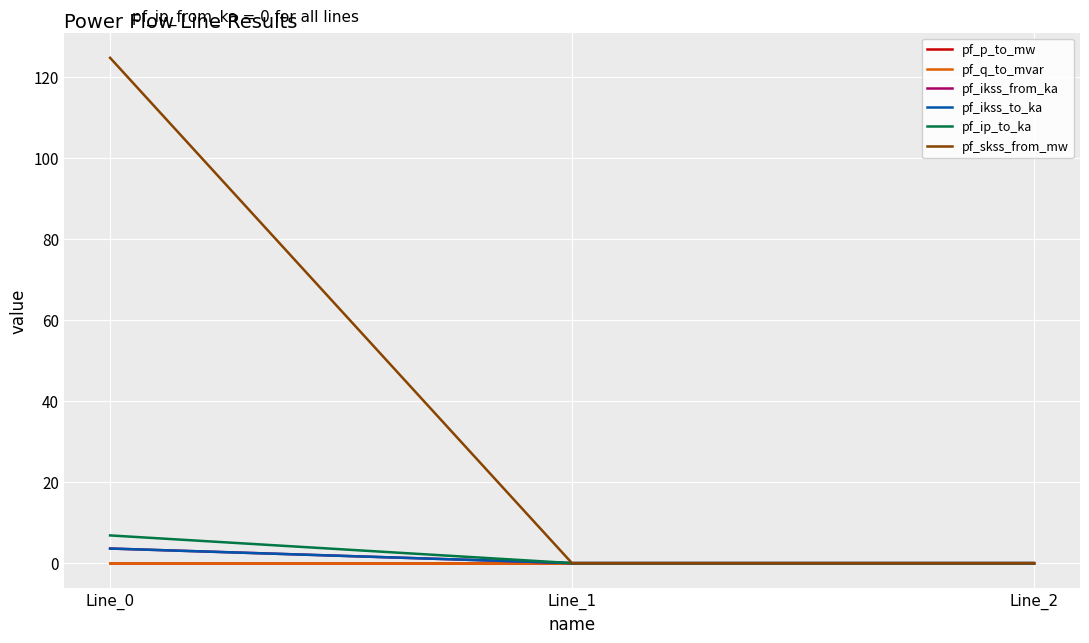

Reading right to left, what are all the values shown in this chart?

pf_p_to_mw: 0.0	0.0	-0.0
pf_q_to_mvar: 0.0	0.0	-0.0
pf_ikss_from_ka: 0.0	0.0	3.6
pf_ikss_to_ka: 0.0	0.0	3.6
pf_ip_to_ka: 0.0	0.0	6.8
pf_skss_from_mw: 0.0	0.0	124.8